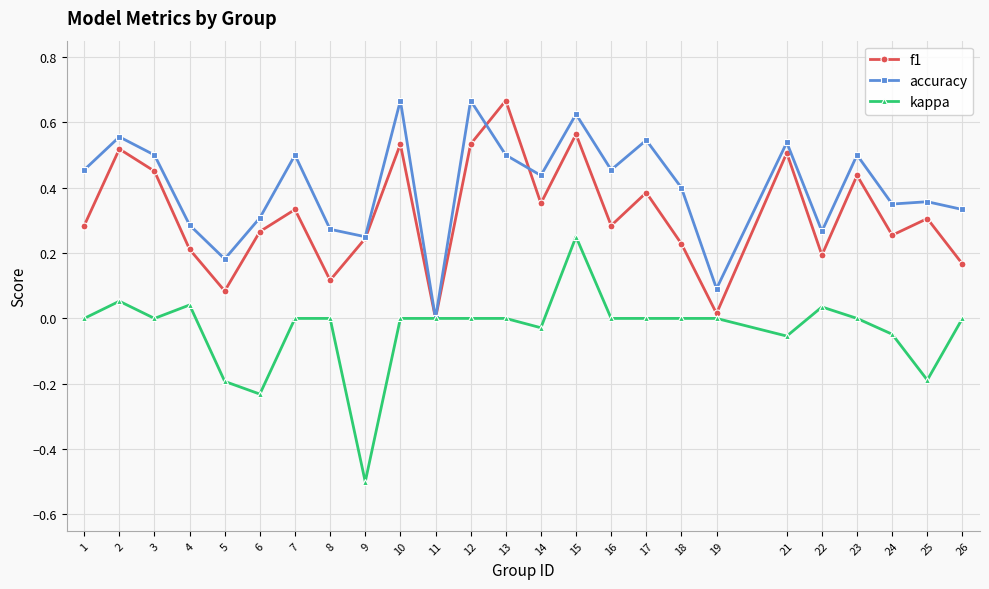

Where is the first local minimum for f1?

5